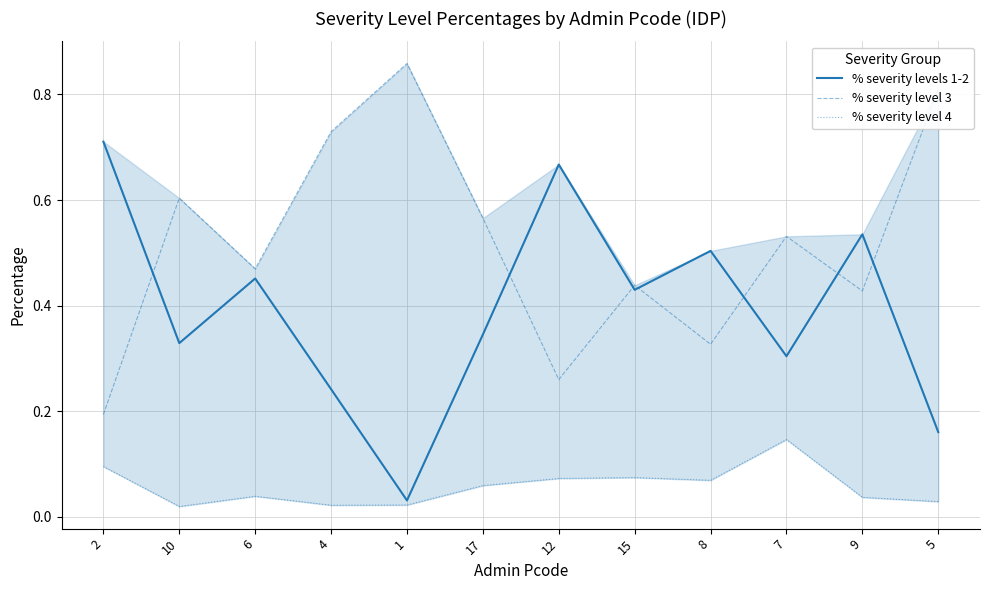

Which series changed the most between 4 and 7?

% severity level 3